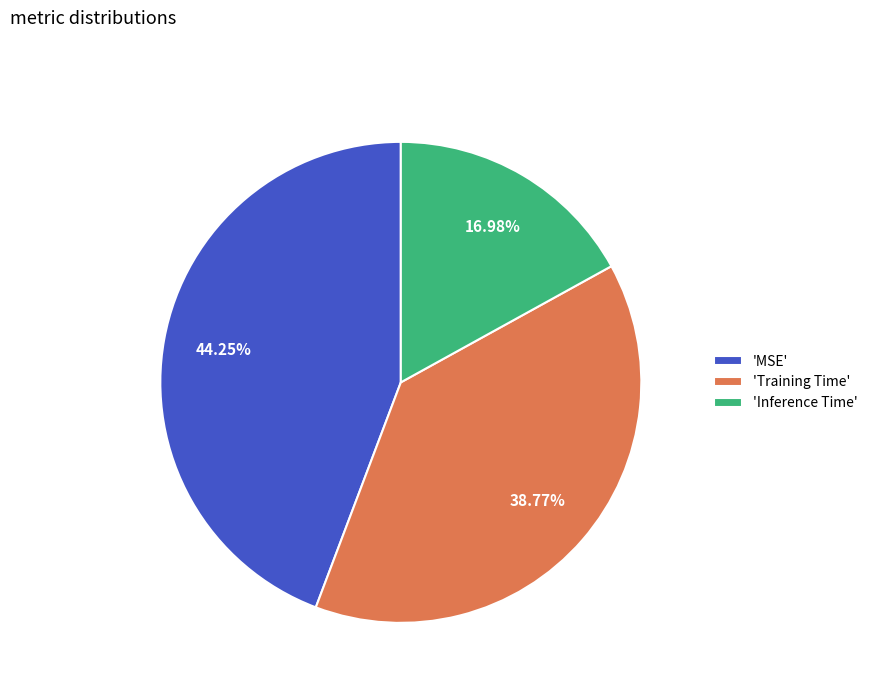

What is the smallest slice in the pie chart?

'Inference Time'